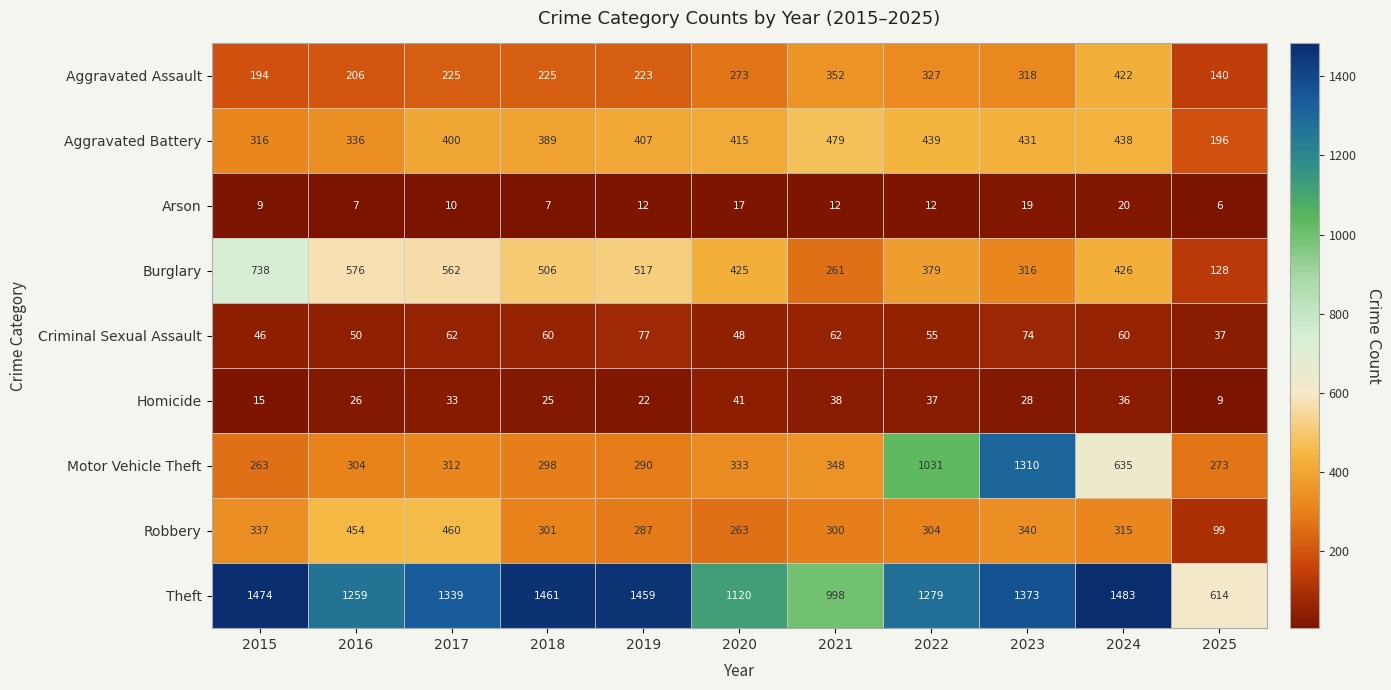

What is the total value across all series at 2024?

3835